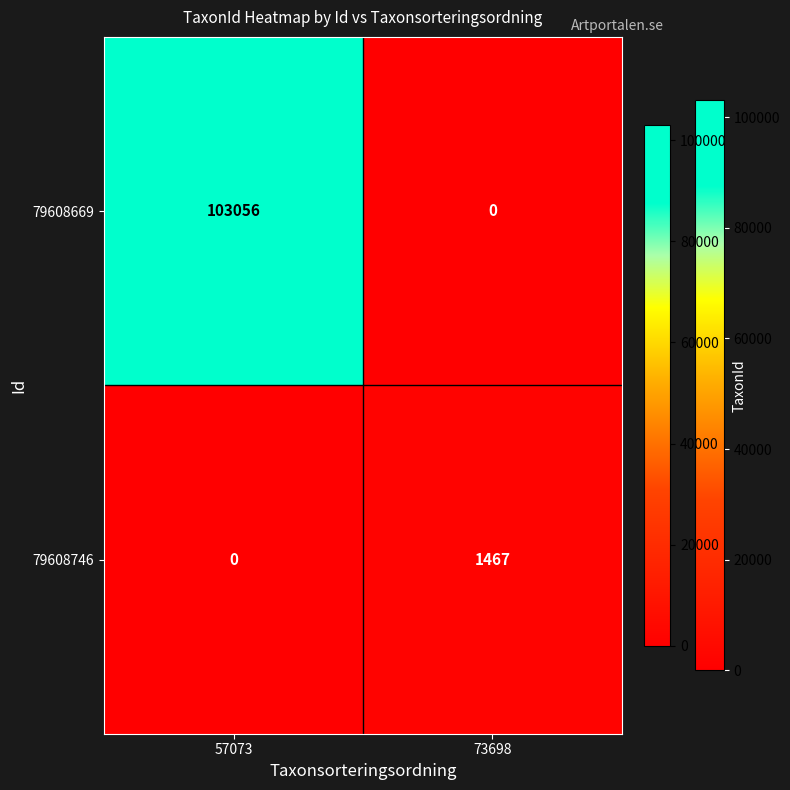

Is it true that 79608746 equals 0 at 57073?

True